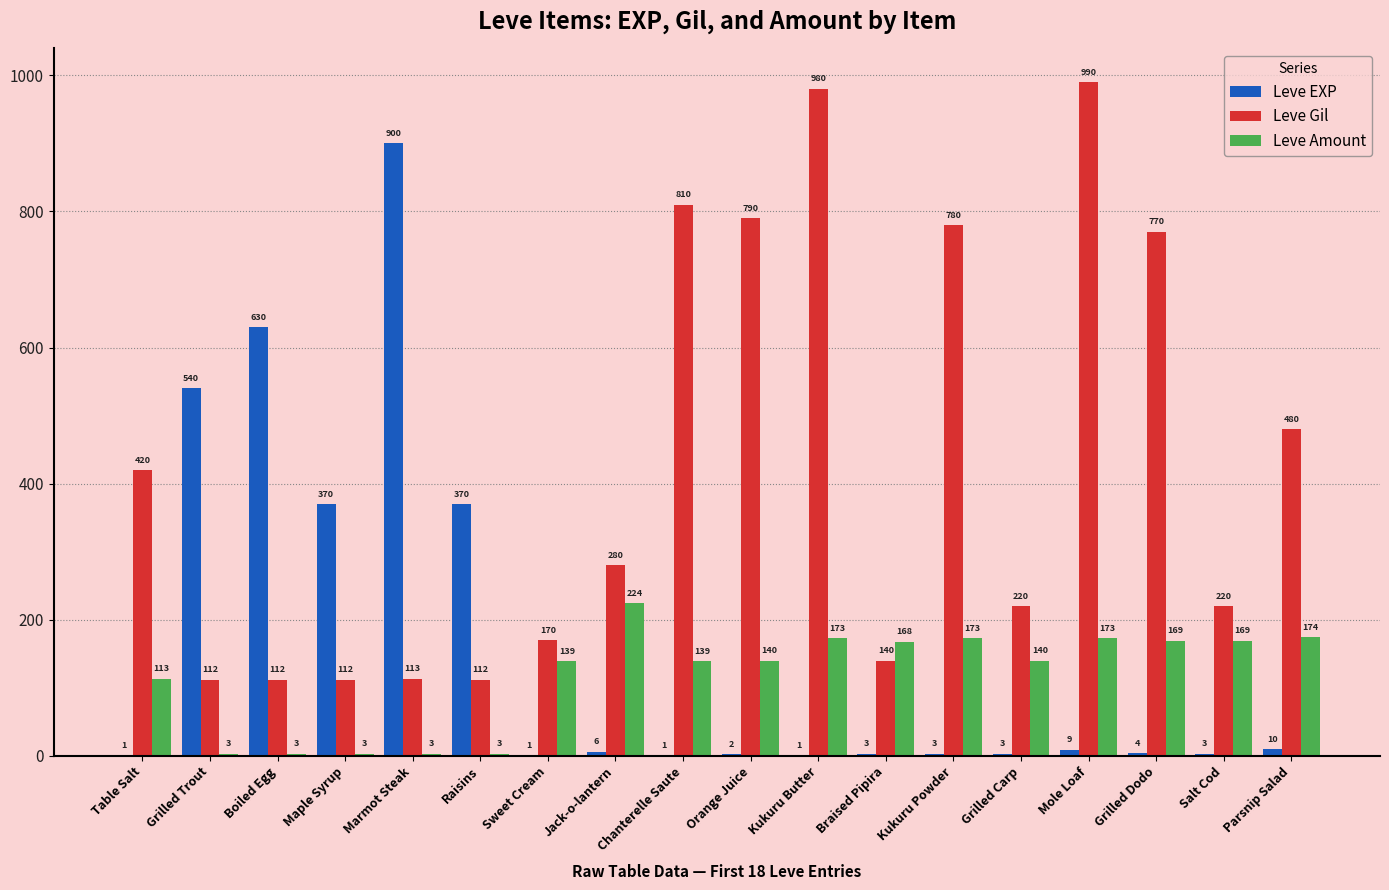

What is the average value of the Leve Amount series?

117